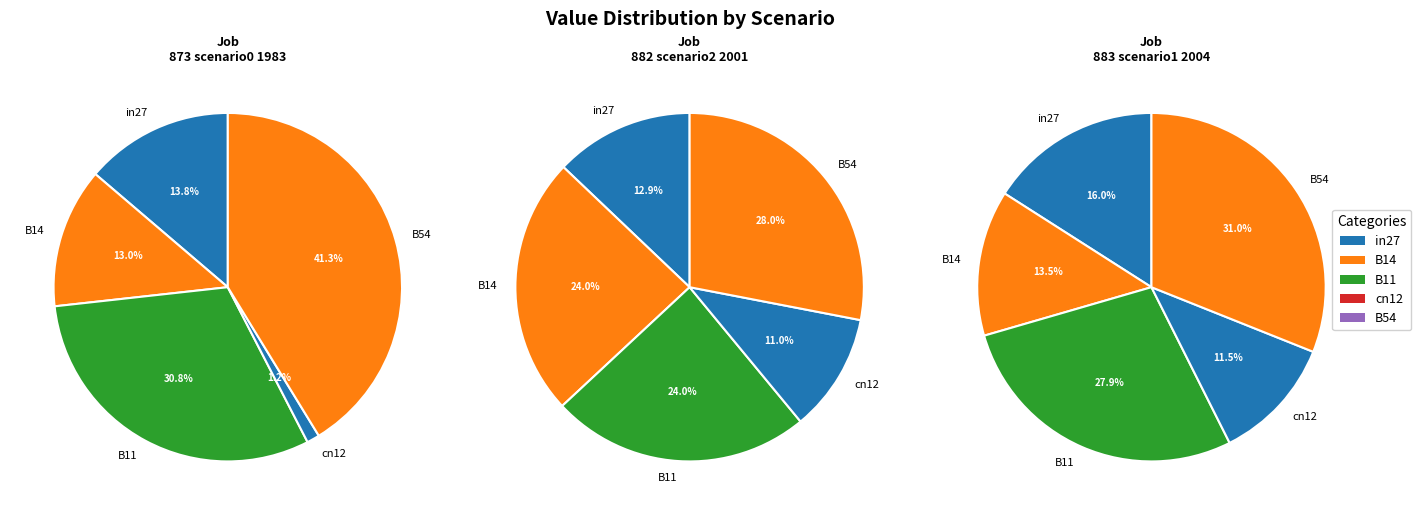

The cn12 slice represents 9% of the pie. True or false?

False